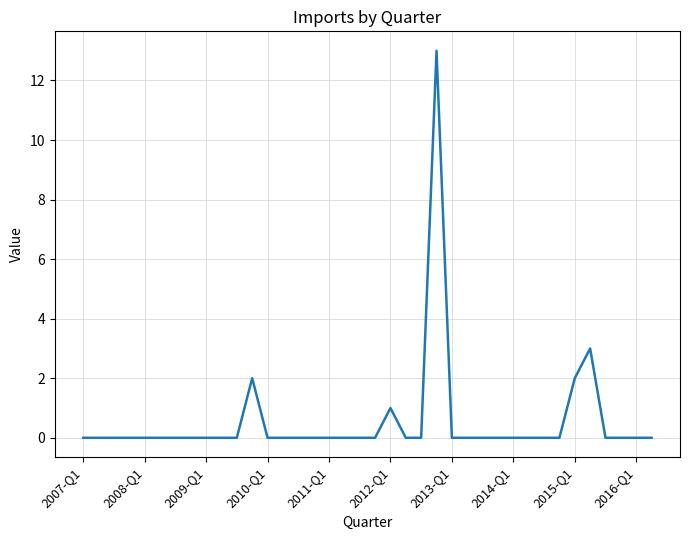

What is the difference between the maximum and minimum values?

13